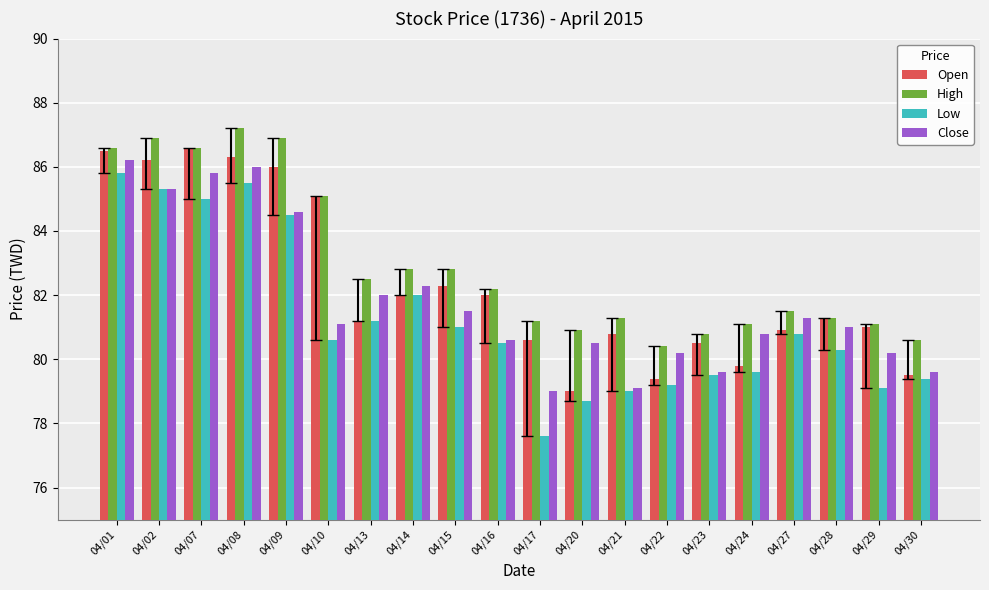

At which label does Close first exceed 81?

04/01